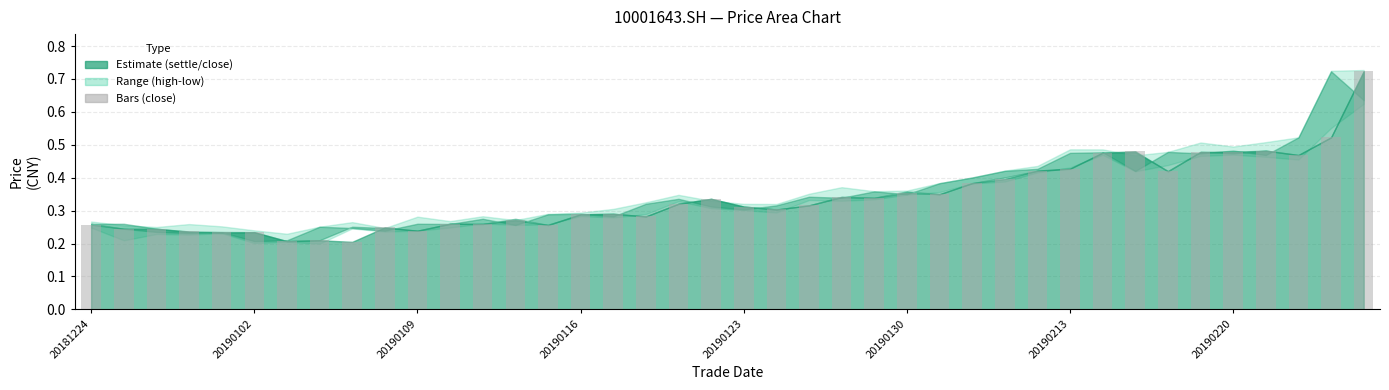

How many categories are shown in the chart?

40